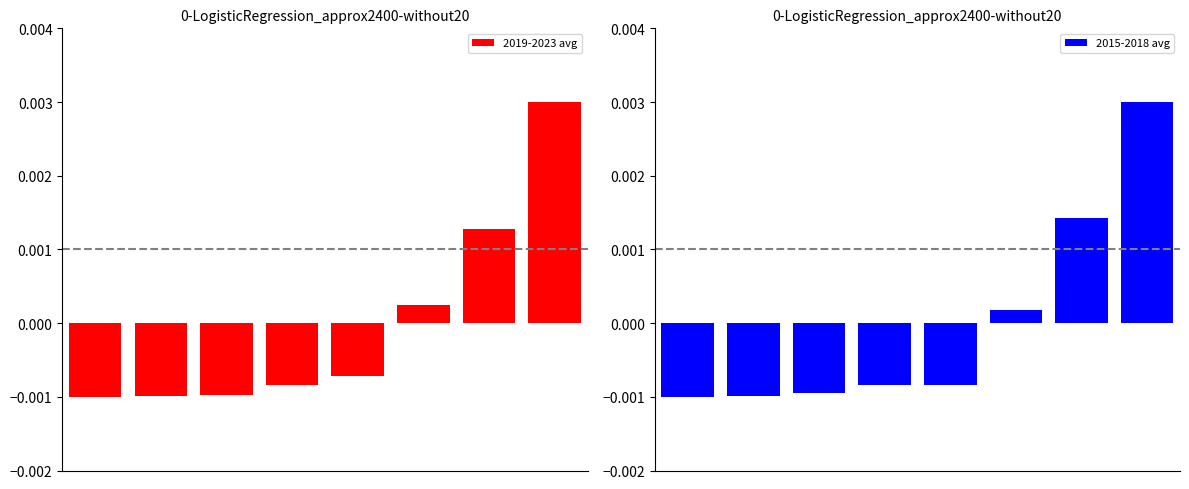

How many bars are there in each group?

2